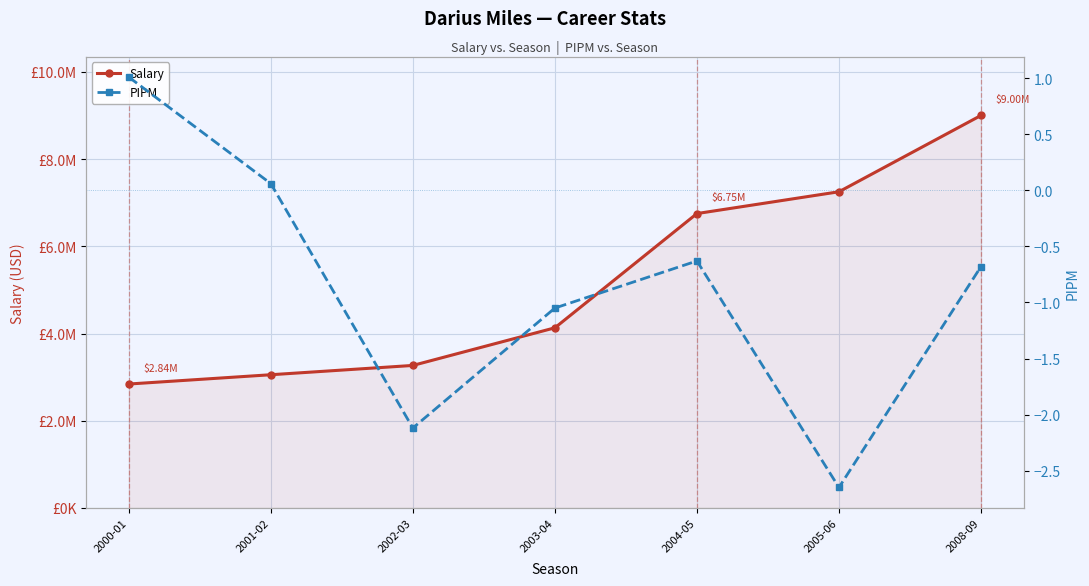

What is the difference between the highest and lowest values at 2000-01?

2841719.0